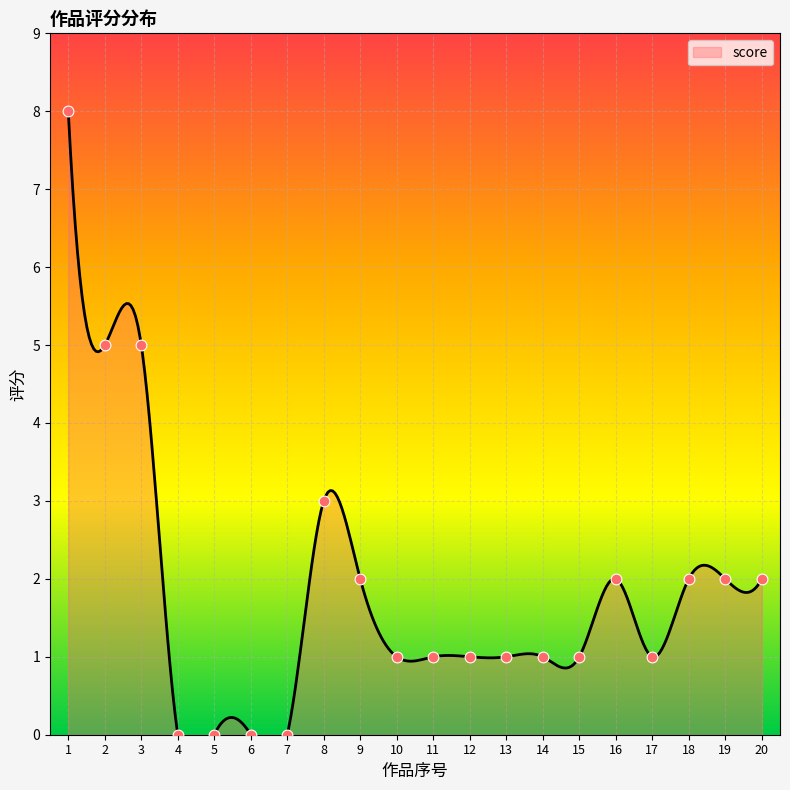

Which has a higher value, 20 or 5?

20